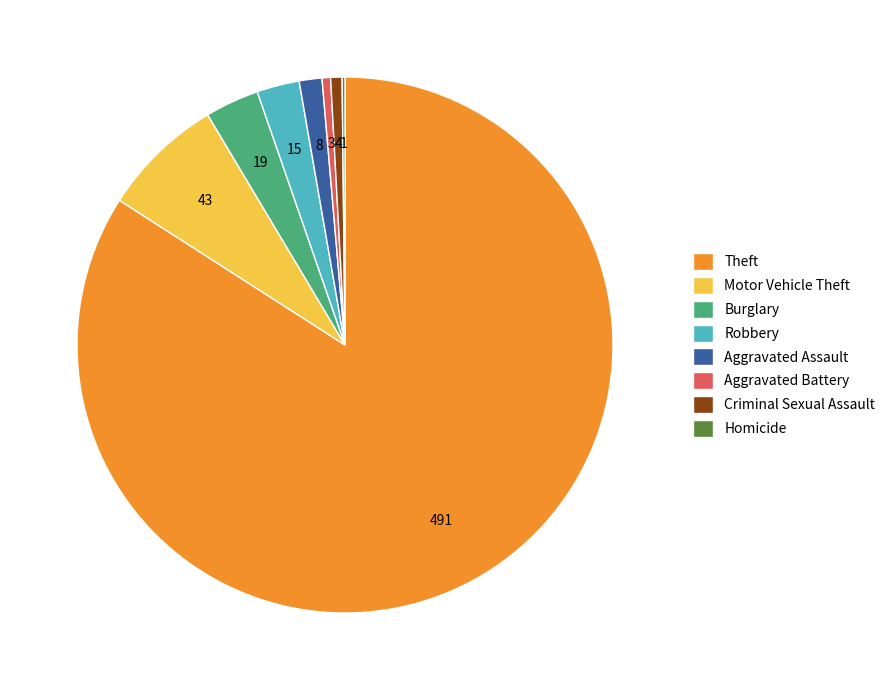

Is it true that Aggravated Assault is 13% of the pie?

False